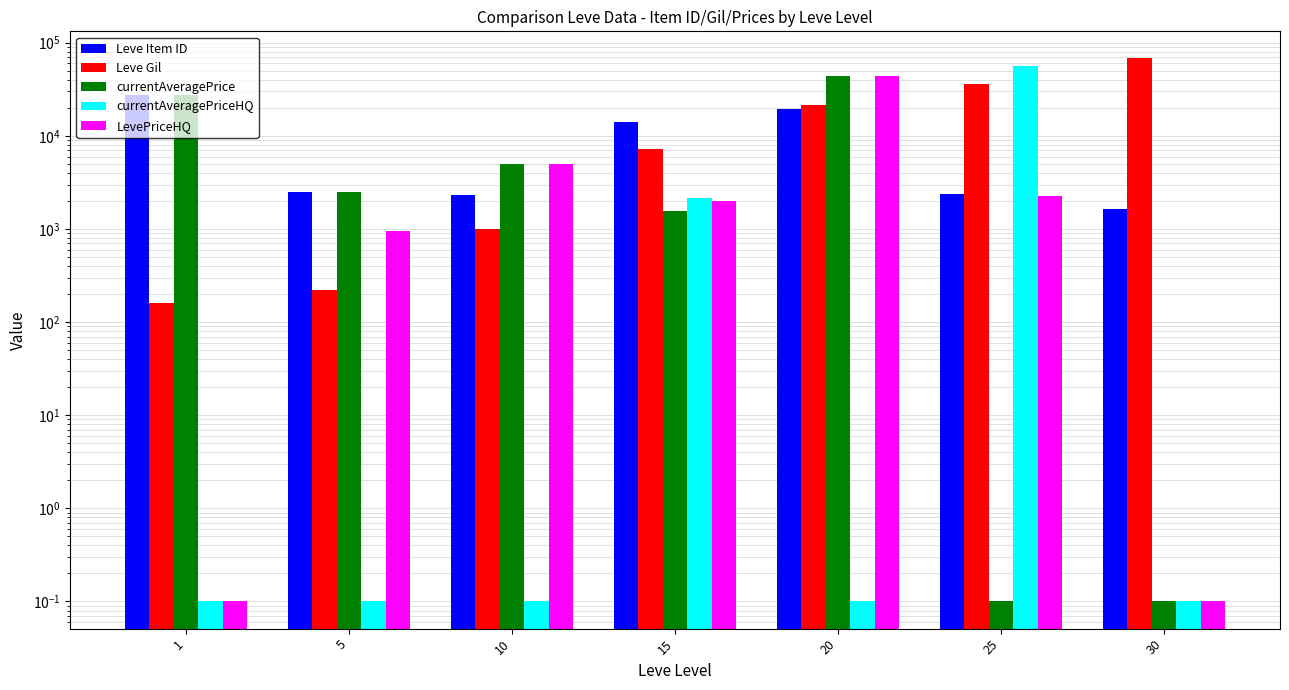

What is the minimum value shown in the chart?

0.1